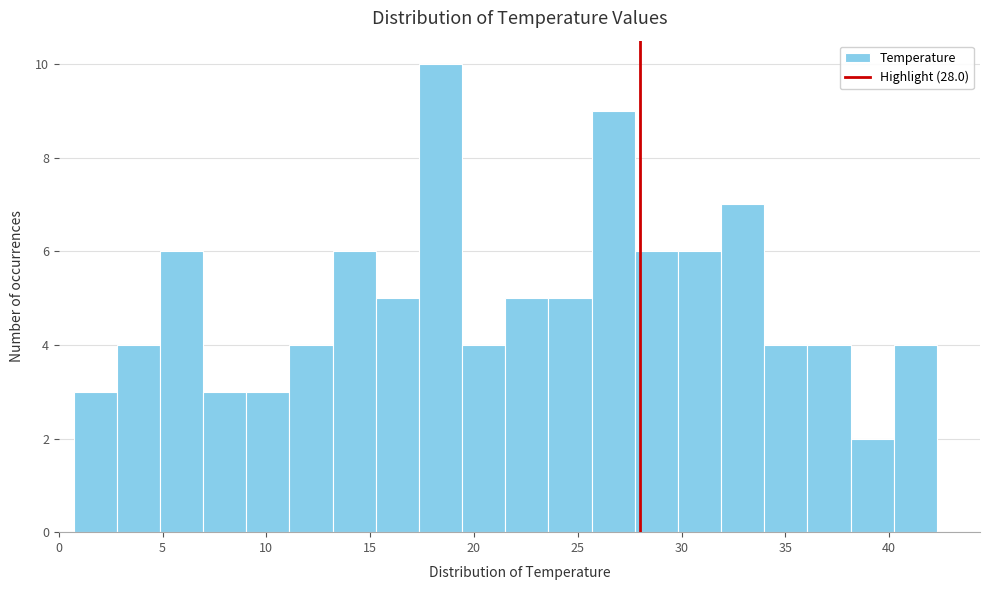

Reading left to right, transcribe this chart: for each bar, give the range it covers on the x-axis and its height. Neither the bar edges nor the heights are printed on the chart, so give them approximately, as read against the axes.

0.5 to 3.0: 3
3.0 to 5.0: 4
5.0 to 7.0: 6
7.0 to 9.0: 3
9.0 to 11.0: 3
11.0 to 13.0: 4
13.0 to 15.5: 6
15.5 to 17.5: 5
17.5 to 19.5: 10
19.5 to 21.5: 4
21.5 to 23.5: 5
23.5 to 25.5: 5
25.5 to 27.5: 9
27.5 to 30.0: 6
30.0 to 32.0: 6
32.0 to 34.0: 7
34.0 to 36.0: 4
36.0 to 38.0: 4
38.0 to 40.0: 2
40.0 to 42.5: 4